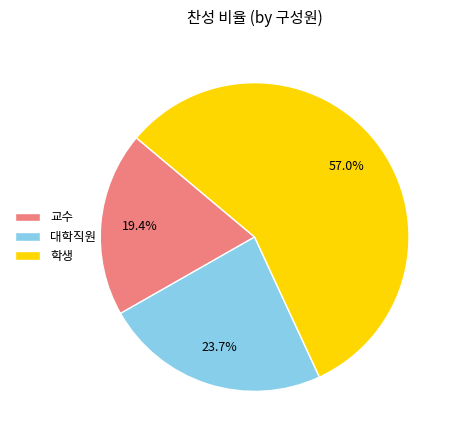

What is the smallest slice in the pie chart?

교수